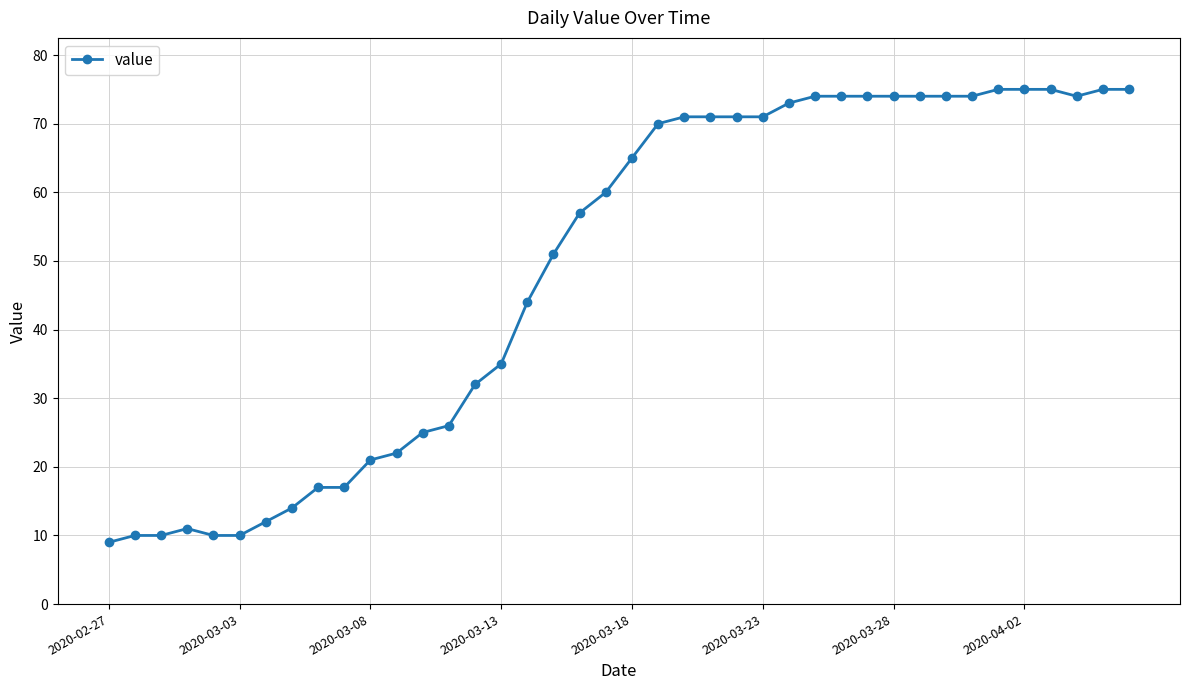

What is the value of the 10th point from the left?

17